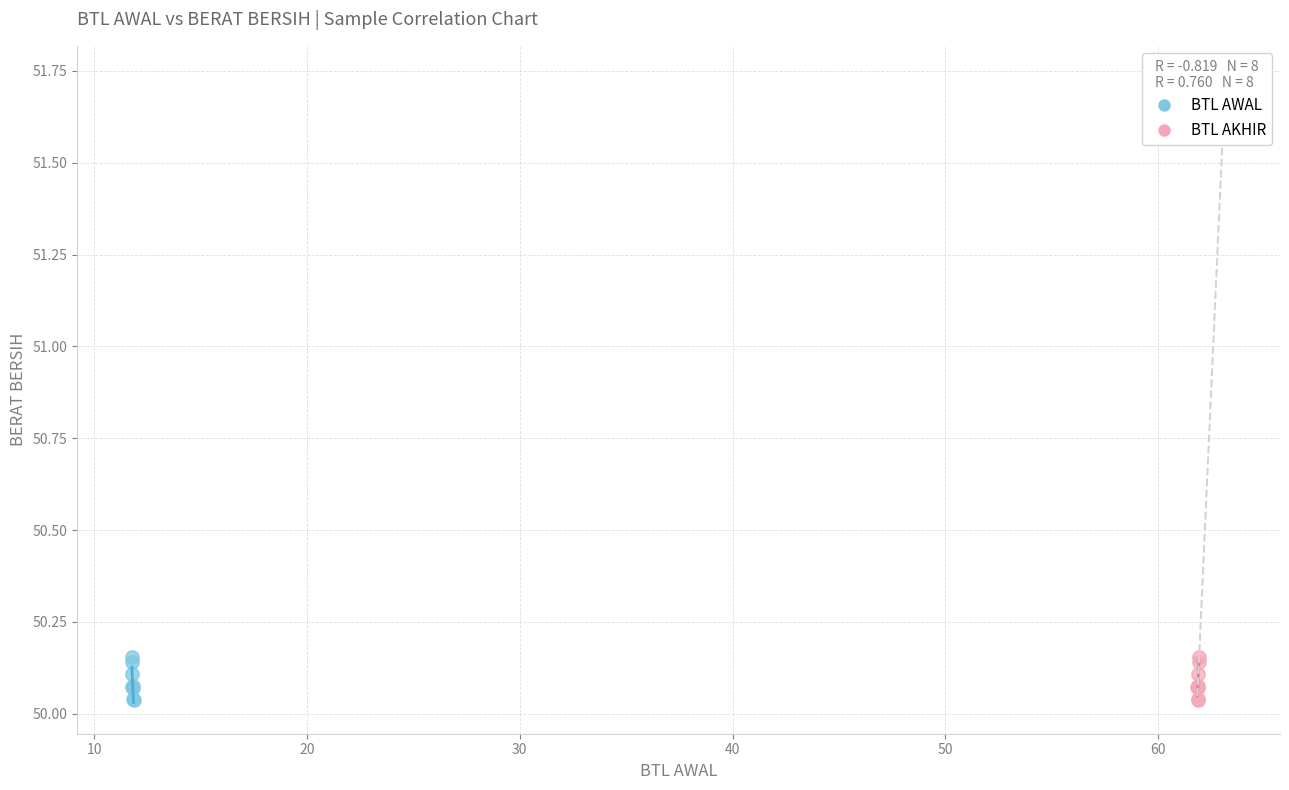

What are all the series names shown in the legend?

BTL AWAL, BTL AKHIR